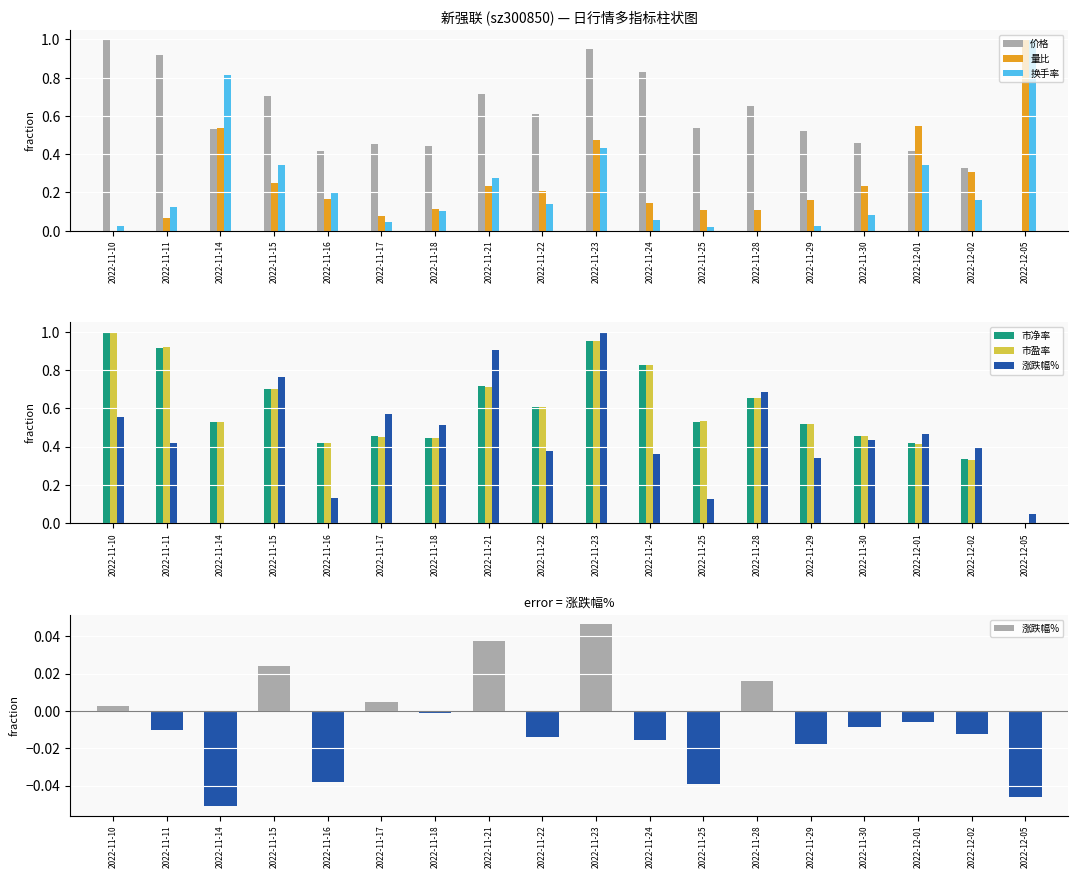

Reading left to right, list all the values displayed in this chart.

价格: 2022-11-10=1.0	2022-11-11=0.9	2022-11-14=0.5	2022-11-15=0.7	2022-11-16=0.4	2022-11-17=0.5	2022-11-18=0.4	2022-11-21=0.7	2022-11-22=0.6	2022-11-23=1.0	2022-11-24=0.8	2022-11-25=0.5	2022-11-28=0.7	2022-11-29=0.5	2022-11-30=0.5	2022-12-01=0.4	2022-12-02=0.3	2022-12-05=0.0
量比: 2022-11-10=0.0	2022-11-11=0.1	2022-11-14=0.5	2022-11-15=0.3	2022-11-16=0.2	2022-11-17=0.1	2022-11-18=0.1	2022-11-21=0.2	2022-11-22=0.2	2022-11-23=0.5	2022-11-24=0.1	2022-11-25=0.1	2022-11-28=0.1	2022-11-29=0.2	2022-11-30=0.2	2022-12-01=0.5	2022-12-02=0.3	2022-12-05=1.0
换手率: 2022-11-10=0.0	2022-11-11=0.1	2022-11-14=0.8	2022-11-15=0.3	2022-11-16=0.2	2022-11-17=0.0	2022-11-18=0.1	2022-11-21=0.3	2022-11-22=0.1	2022-11-23=0.4	2022-11-24=0.1	2022-11-25=0.0	2022-11-28=0.0	2022-11-29=0.0	2022-11-30=0.1	2022-12-01=0.3	2022-12-02=0.2	2022-12-05=1.0
市净率: 2022-11-10=1.0	2022-11-11=0.9	2022-11-14=0.5	2022-11-15=0.7	2022-11-16=0.4	2022-11-17=0.5	2022-11-18=0.4	2022-11-21=0.7	2022-11-22=0.6	2022-11-23=1.0	2022-11-24=0.8	2022-11-25=0.5	2022-11-28=0.7	2022-11-29=0.5	2022-11-30=0.5	2022-12-01=0.4	2022-12-02=0.3	2022-12-05=0.0
市盈率: 2022-11-10=1.0	2022-11-11=0.9	2022-11-14=0.5	2022-11-15=0.7	2022-11-16=0.4	2022-11-17=0.5	2022-11-18=0.4	2022-11-21=0.7	2022-11-22=0.6	2022-11-23=1.0	2022-11-24=0.8	2022-11-25=0.5	2022-11-28=0.7	2022-11-29=0.5	2022-11-30=0.5	2022-12-01=0.4	2022-12-02=0.3	2022-12-05=0.0
涨跌幅%: 2022-11-10=0.0	2022-11-11=-0.0	2022-11-14=-0.1	2022-11-15=0.0	2022-11-16=-0.0	2022-11-17=0.0	2022-11-18=-0.0	2022-11-21=0.0	2022-11-22=-0.0	2022-11-23=0.0	2022-11-24=-0.0	2022-11-25=-0.0	2022-11-28=0.0	2022-11-29=-0.0	2022-11-30=-0.0	2022-12-01=-0.0	2022-12-02=-0.0	2022-12-05=-0.0